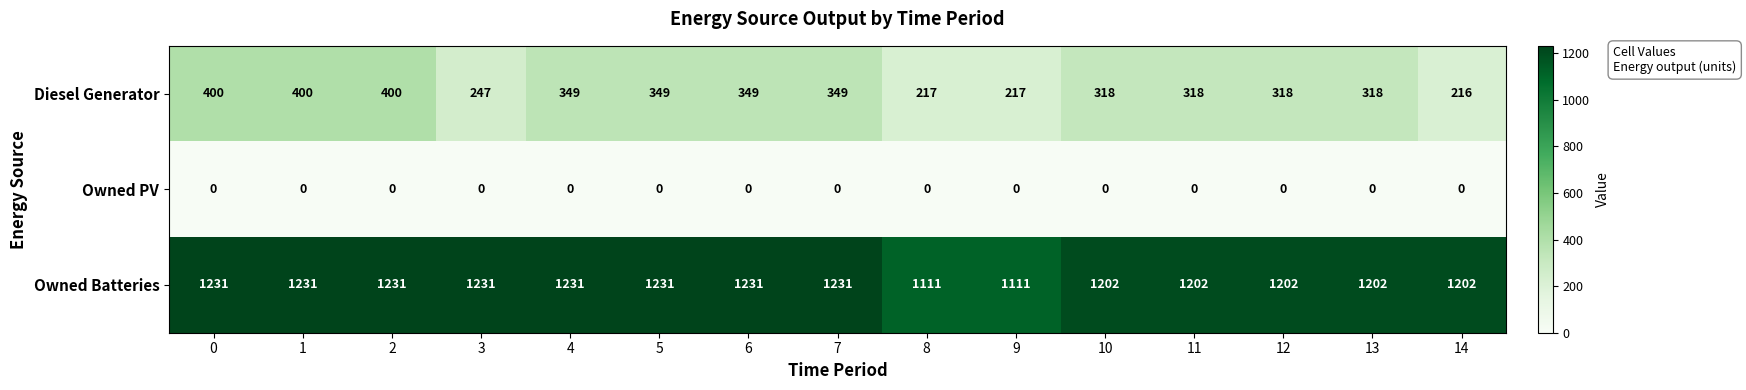

How many Diesel Generator values are between 247 and 349?

9